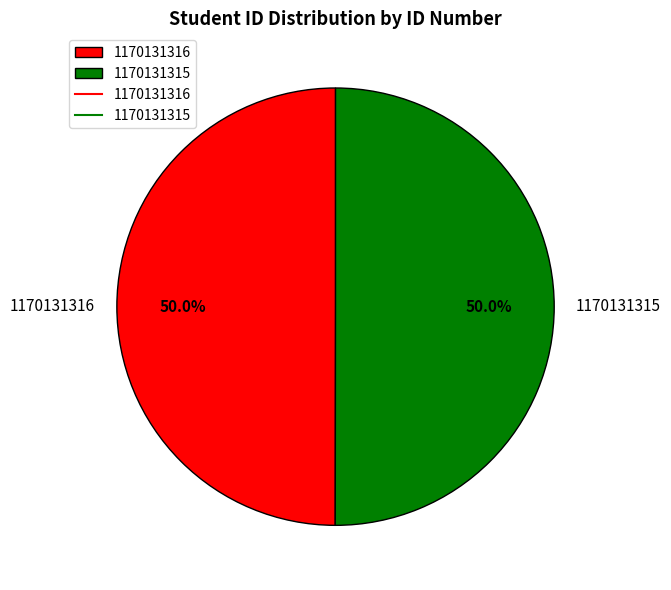

Approximately how many times larger is the value at 1170131316 compared to 1170131315?

1.0